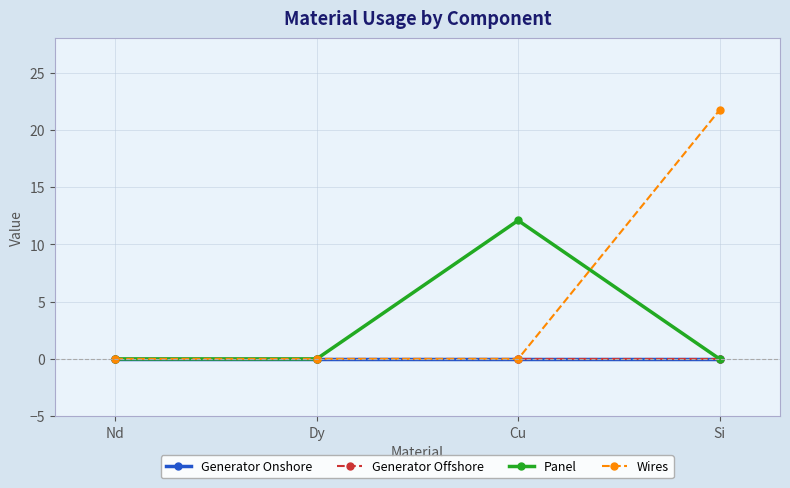

What is the label of the 2nd point from the left?

Dy